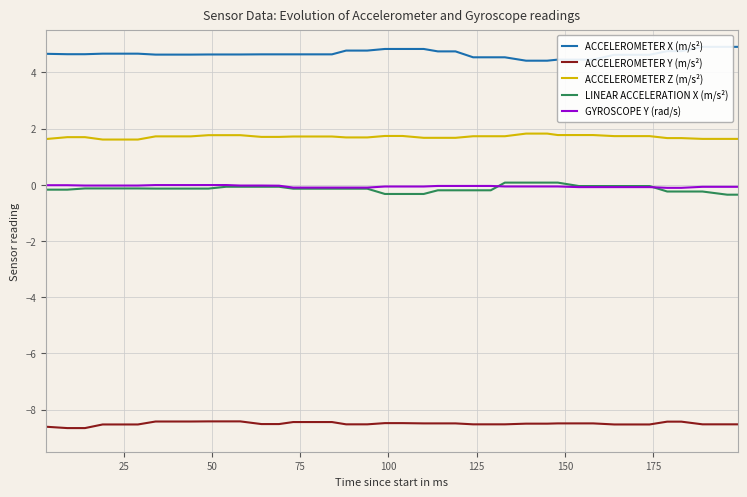

True or false: GYROSCOPE Y (rad/s) and ACCELEROMETER Y (m/s²) cross at least once.

False